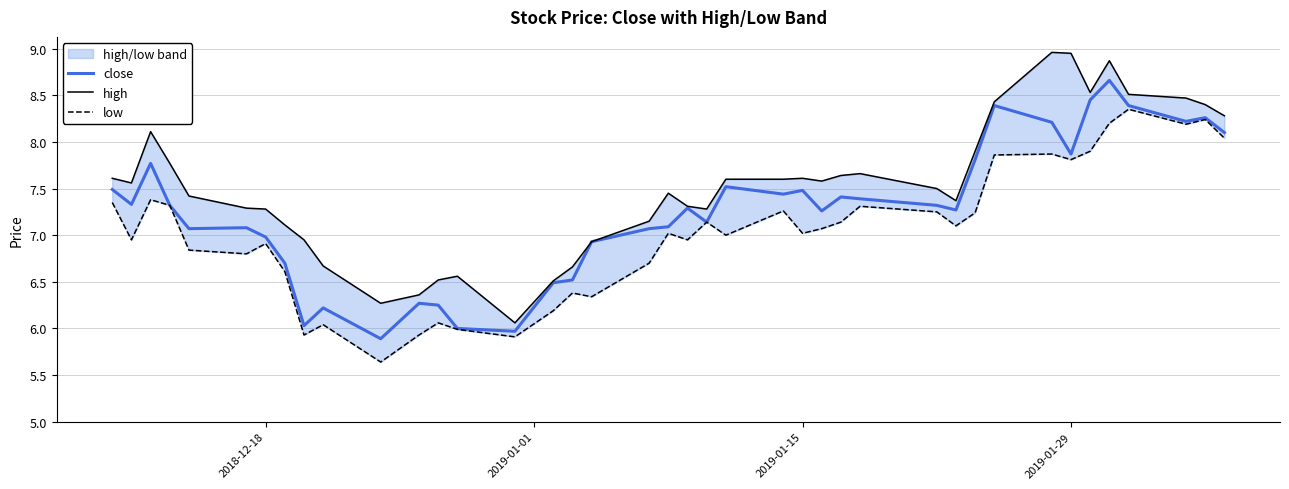

Reading left to right, transcribe all the data shown in this chart.

close: 7.5	7.3	7.8	7.3	7.1	7.1	7.0	6.7	6.0	6.2	5.9	6.3	6.2	6.0	6.0	6.5	6.5	6.9	7.1	7.1	7.3	7.1	7.5	7.4	7.5	7.3	7.4	7.4	7.3	7.3	7.8	8.4	8.2	7.9	8.4	8.7	8.4	8.2	8.3	8.1
high: 7.6	7.6	8.1	7.8	7.4	7.3	7.3	7.1	7.0	6.7	6.3	6.4	6.5	6.6	6.1	6.5	6.7	6.9	7.2	7.5	7.3	7.3	7.6	7.6	7.6	7.6	7.6	7.7	7.5	7.4	7.9	8.4	9.0	8.9	8.5	8.9	8.5	8.5	8.4	8.3
low: 7.3	7.0	7.4	7.3	6.8	6.8	6.9	6.6	5.9	6.0	5.6	5.9	6.1	6.0	5.9	6.2	6.4	6.3	6.7	7.0	7.0	7.1	7.0	7.3	7.0	7.1	7.1	7.3	7.2	7.1	7.2	7.9	7.9	7.8	7.9	8.2	8.3	8.2	8.2	8.0